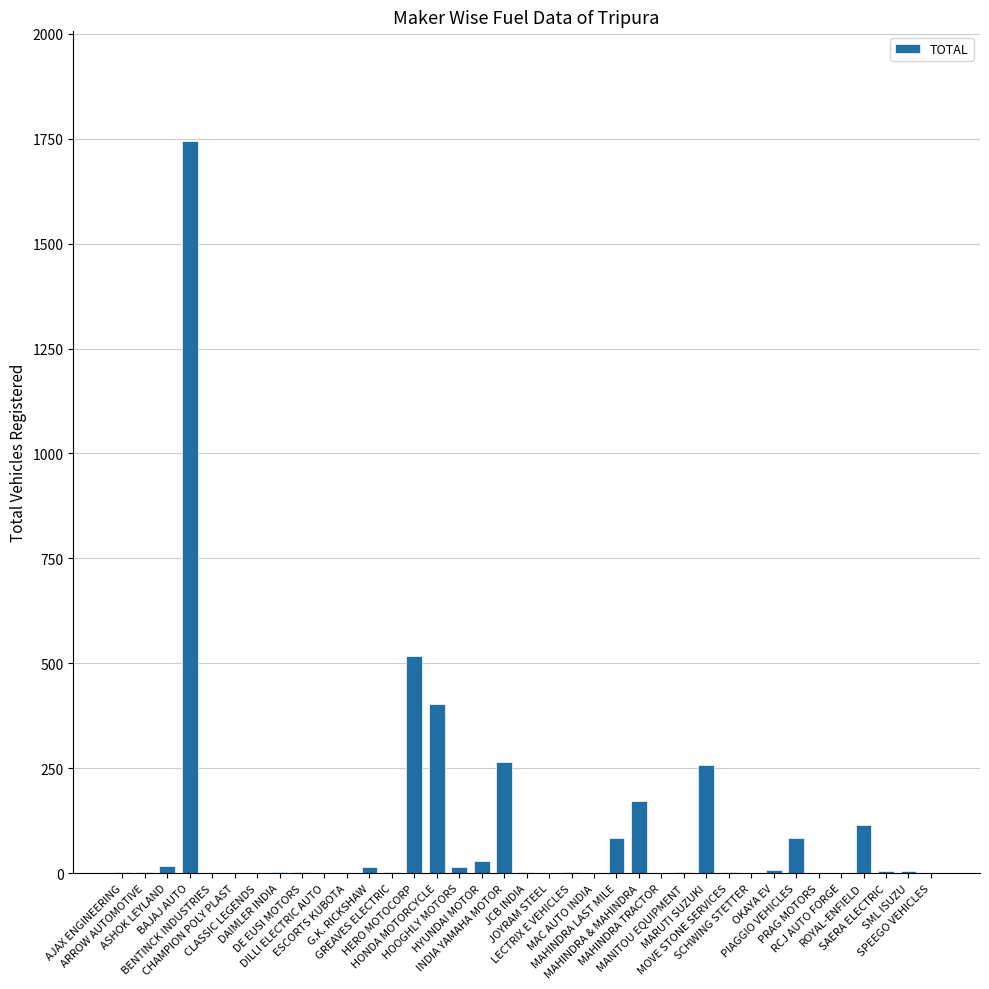

What is the greatest value displayed?

1744